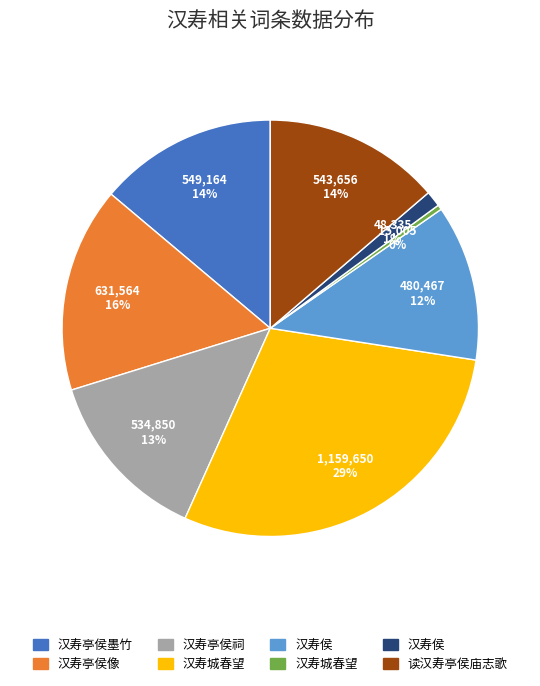

Does any single category account for the majority?

No